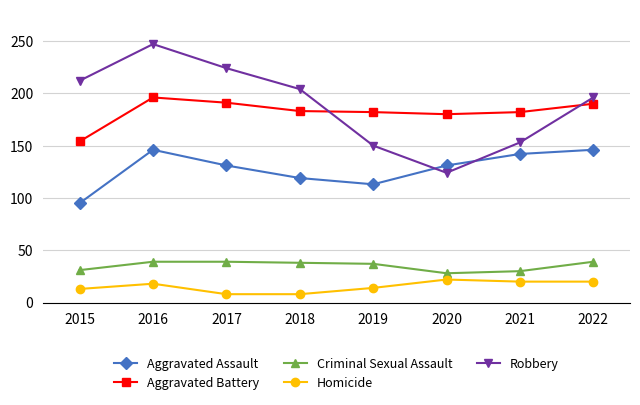

Which series changed the most between 2019 and 2022?

Robbery